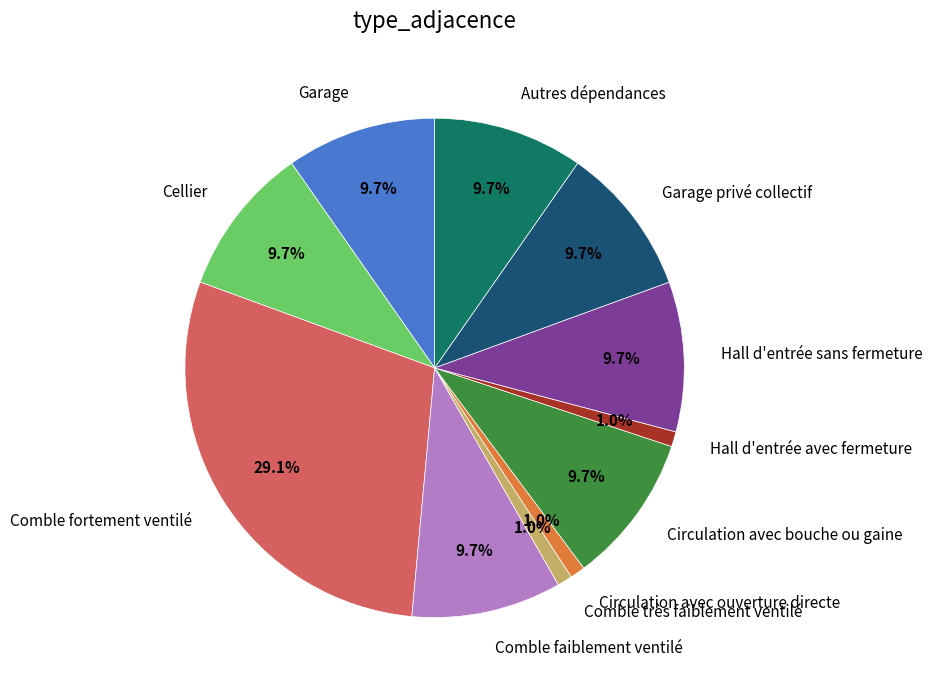

To the nearest percent, what percentage of the pie is Circulation avec bouche ou gaine?

10%